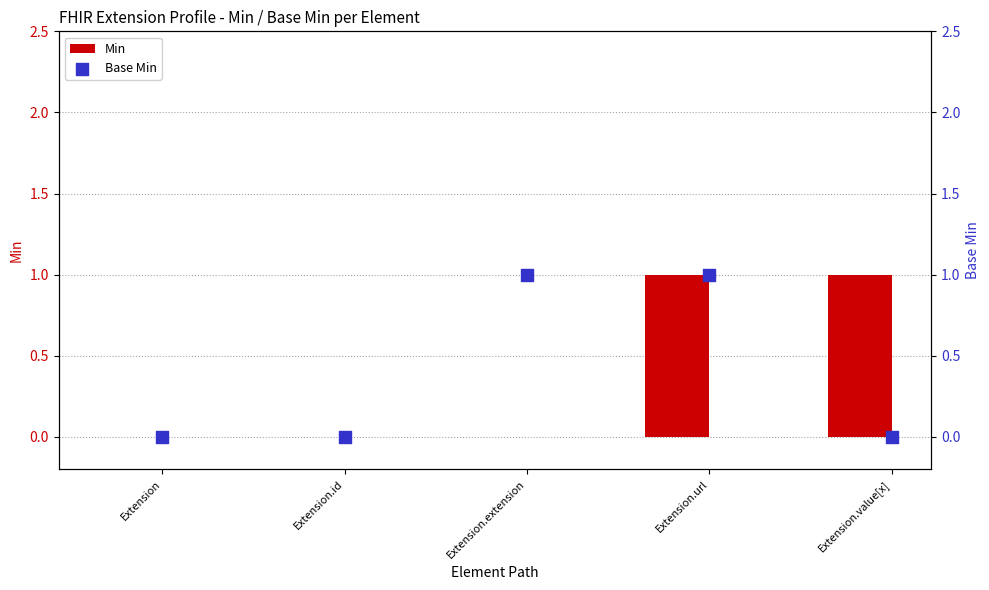

At which category is the sum across all series the highest?

Extension.url